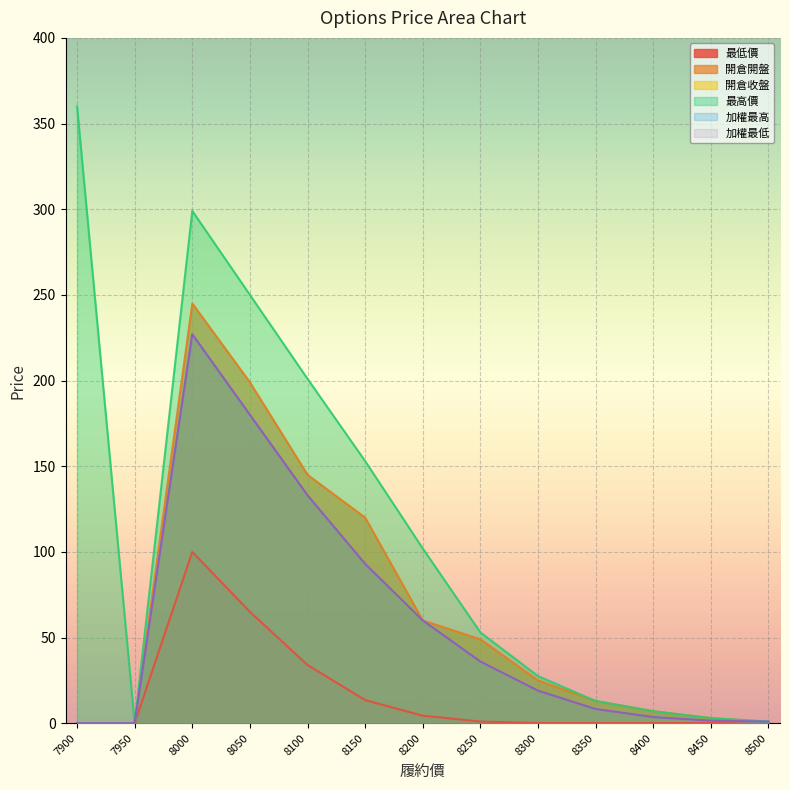

At which category does the chart reach its minimum across all series?

7900